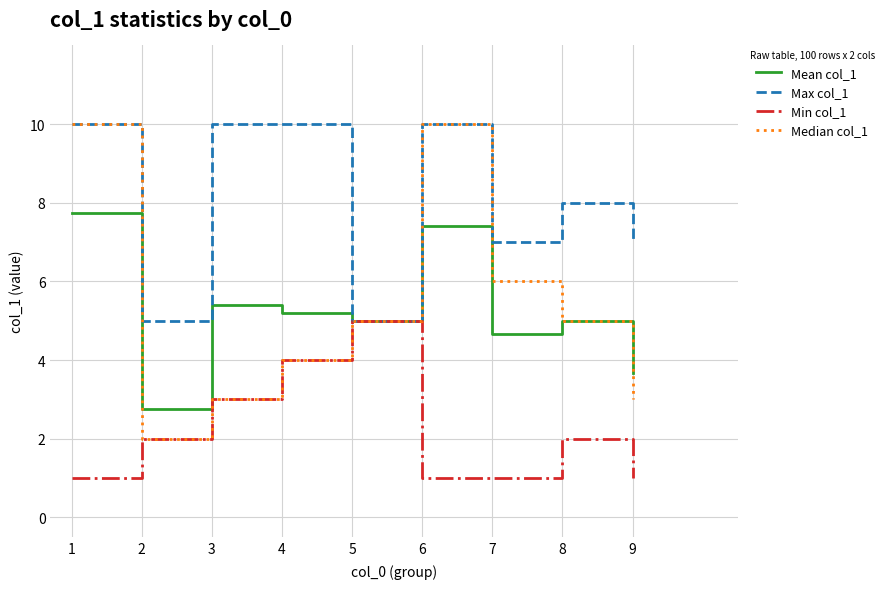

How many lines are shown in the chart?

4